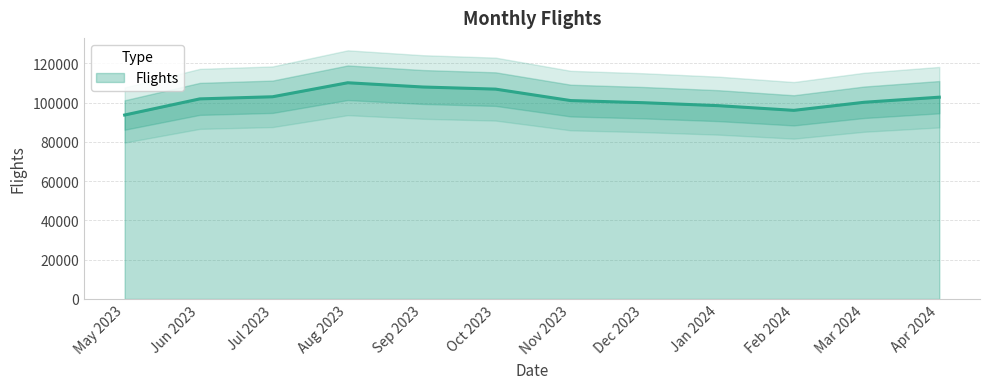

What is the minimum value for Flights?

93729.7